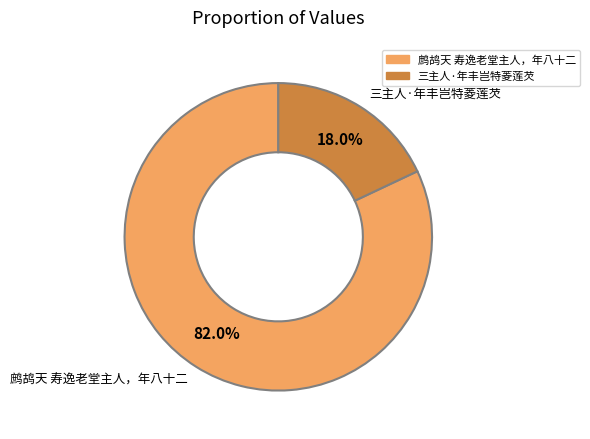

To the nearest percent, what is the combined percentage of 鹧鸪天 寿逸老堂主人，年八十二 and 三主人·年丰岂特菱莲芡?

100%